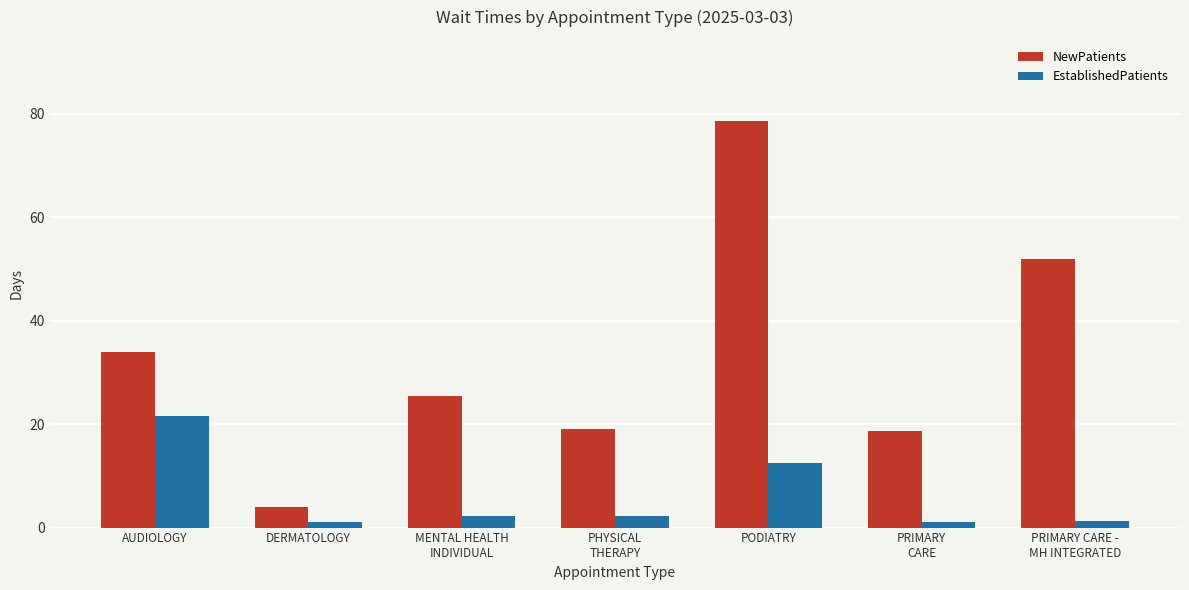

What is the highest value of the NewPatients series?

78.6